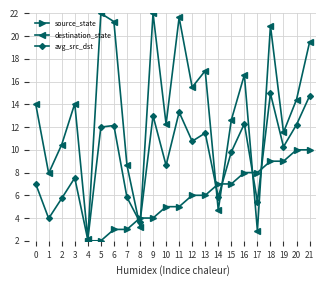

Reading left to right, list all the values displayed in this chart.

source_state: 0.0	0.0	1.0	1.0	2.0	2.0	3.0	3.0	4.0	4.0	5.0	5.0	6.0	6.0	7.0	7.0	8.0	8.0	9.0	9.0	10.0	10.0
destination_state: 14.1	7.9	10.5	14.1	2.2	22.0	21.3	8.7	3.2	22.0	12.3	21.6	15.5	17.0	4.7	12.6	16.6	2.9	20.9	11.5	14.4	19.5
avg_src_dst: 7.0	4.0	5.7	7.5	2.1	12.0	12.1	5.8	3.6	13.0	8.6	13.3	10.8	11.5	5.8	9.8	12.3	5.4	15.0	10.3	12.2	14.7